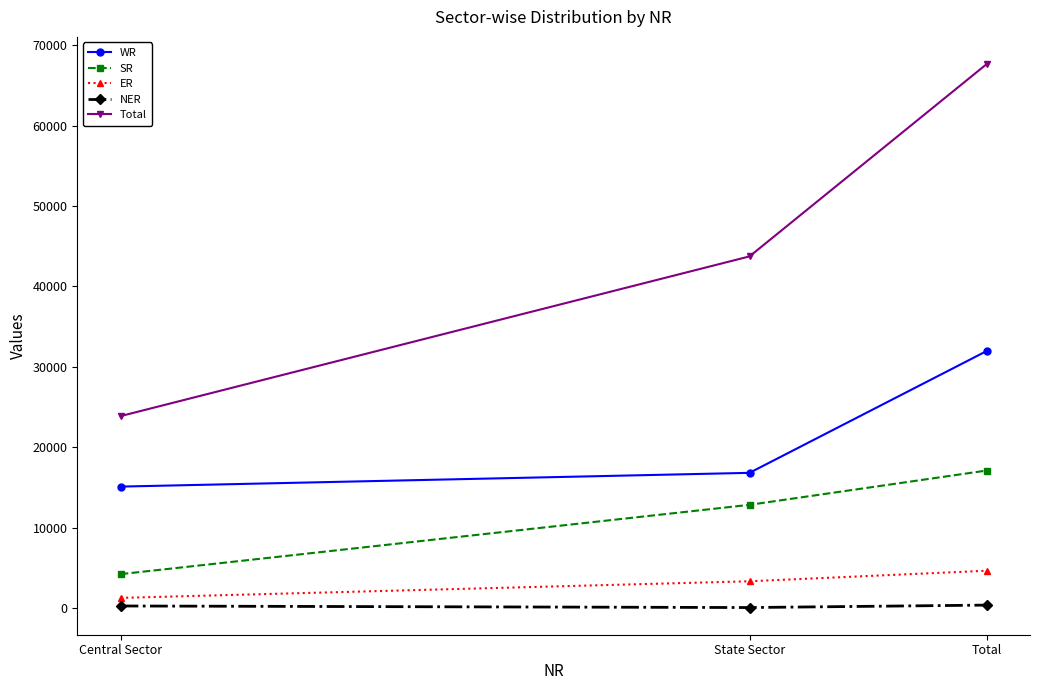

What is the label of the 1st point from the right?

Total